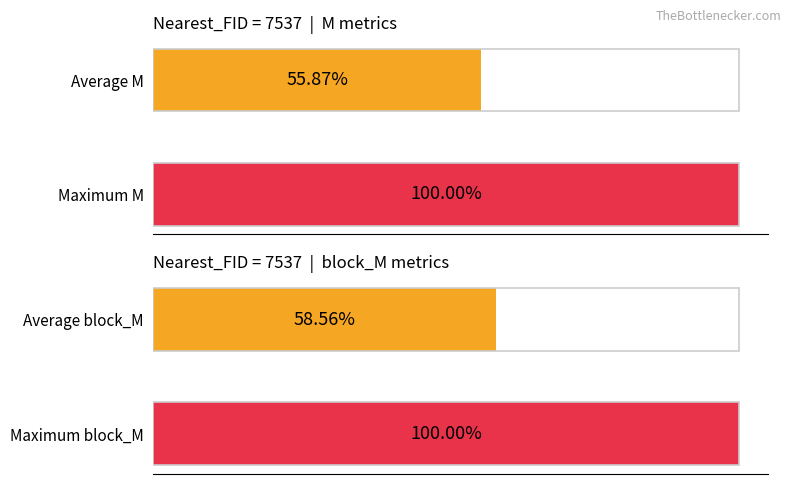

What is the highest value of the block_M (FID=7537) series?

1.0